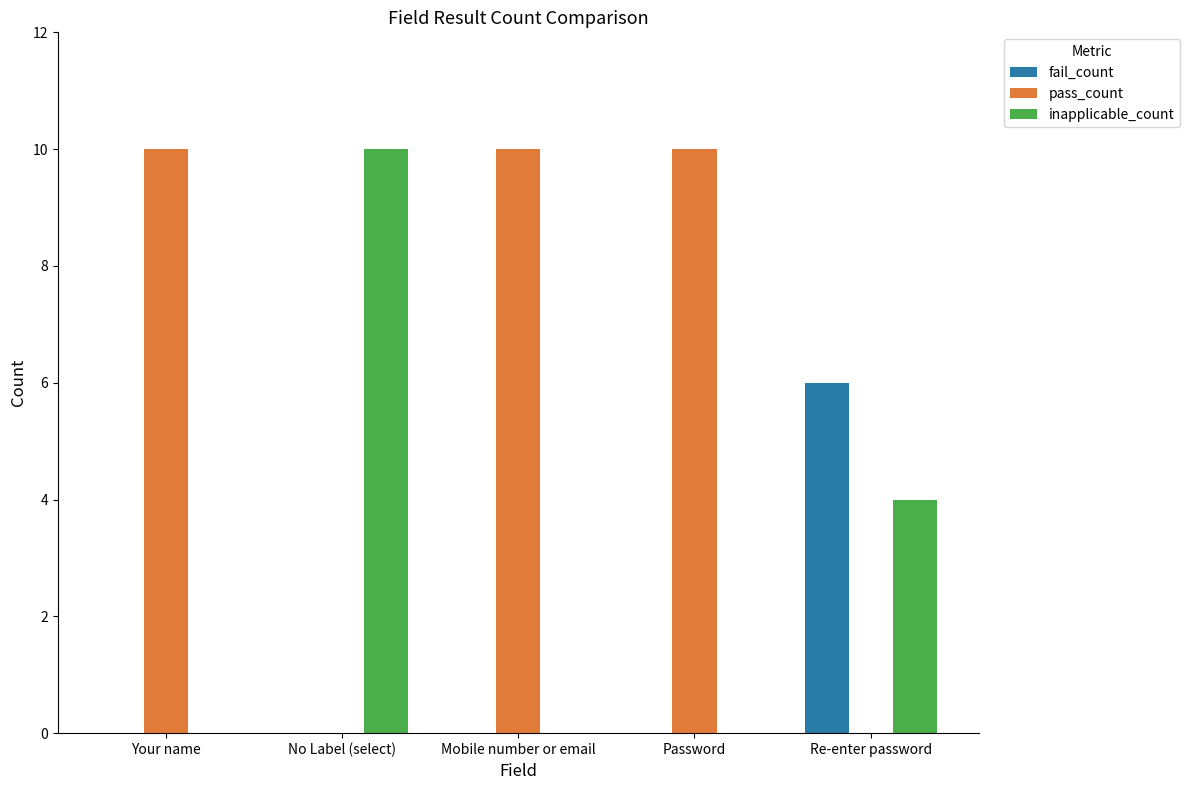

At which label does inapplicable_count reach its peak?

No Label (select)